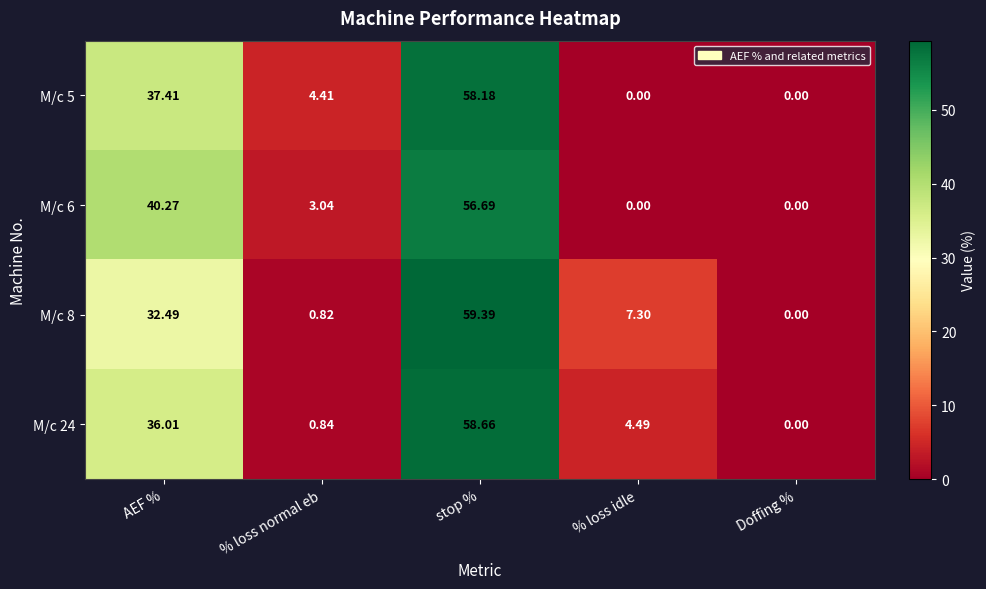

At which label is M/c 5 closest to 29?

AEF %